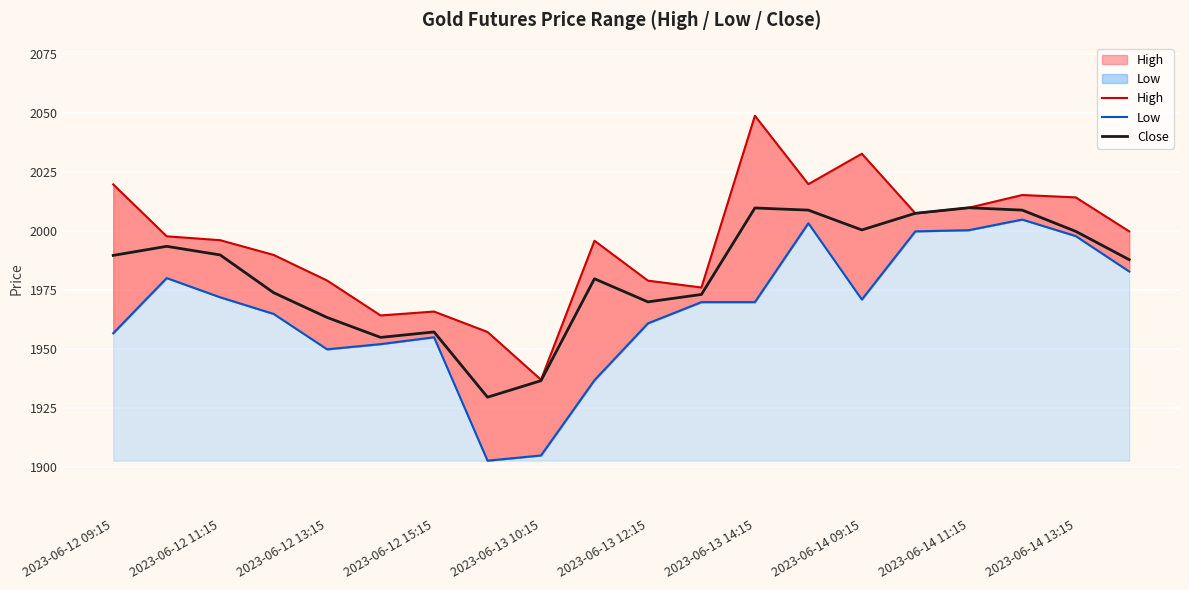

True or false: High and Close intersect in this chart.

False